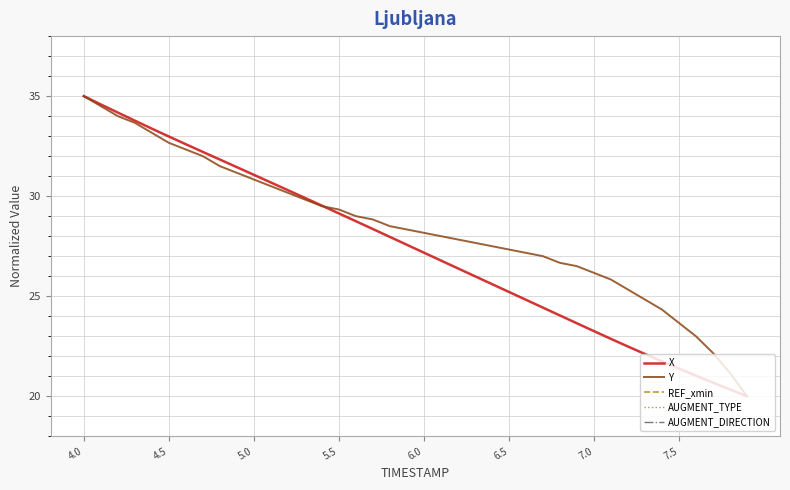

How many data points does each series have?

40